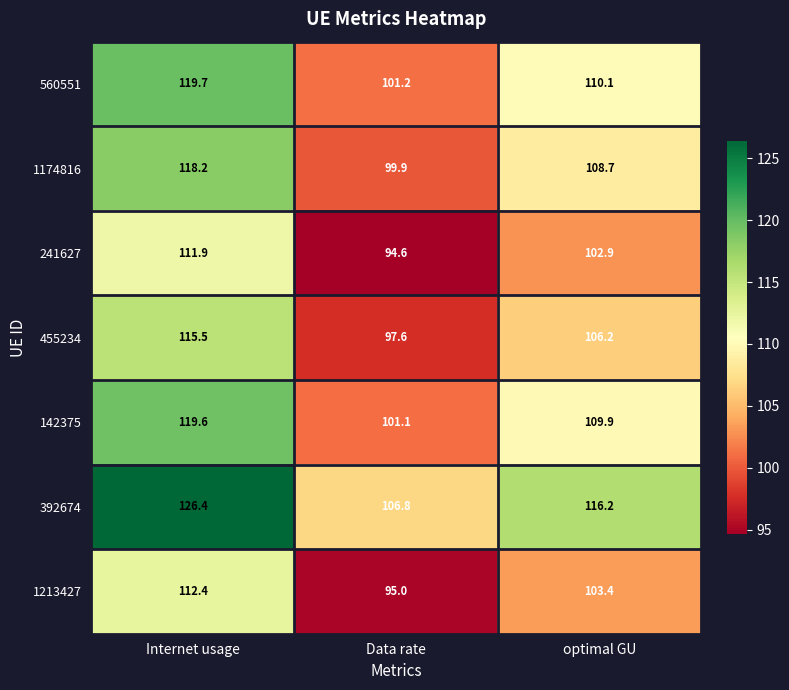

Which series has the largest range (max minus min)?

392674